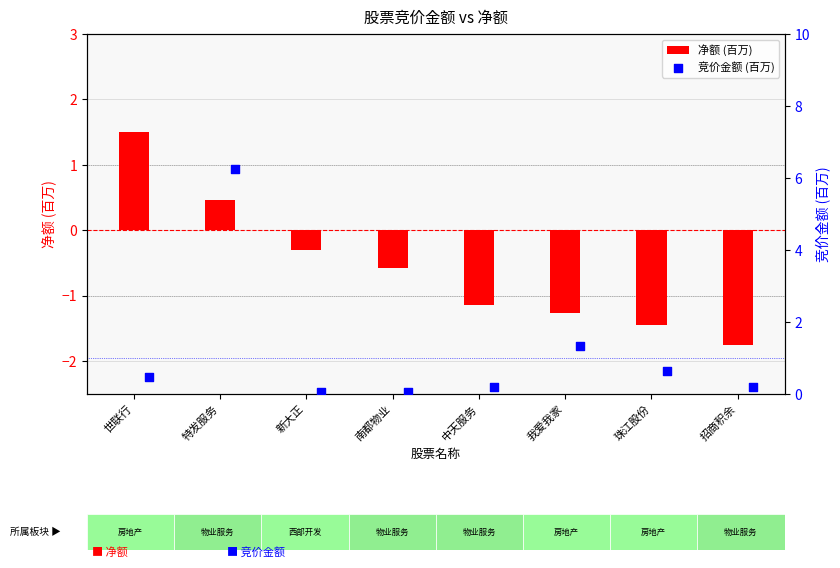

At how many categories does at least one series exceed 3?

1